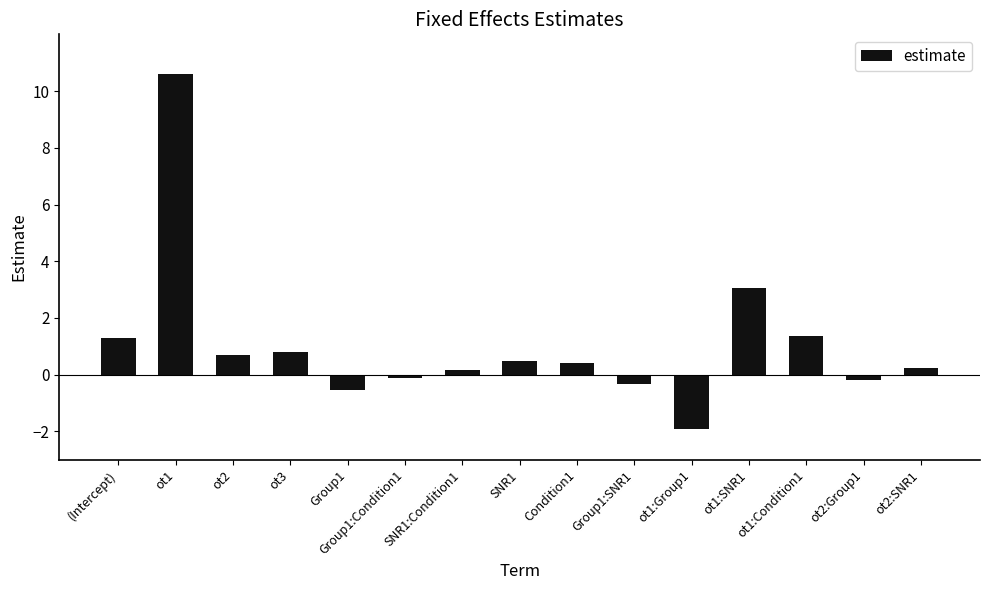

At which category does the chart reach its minimum across all series?

ot1:Group1